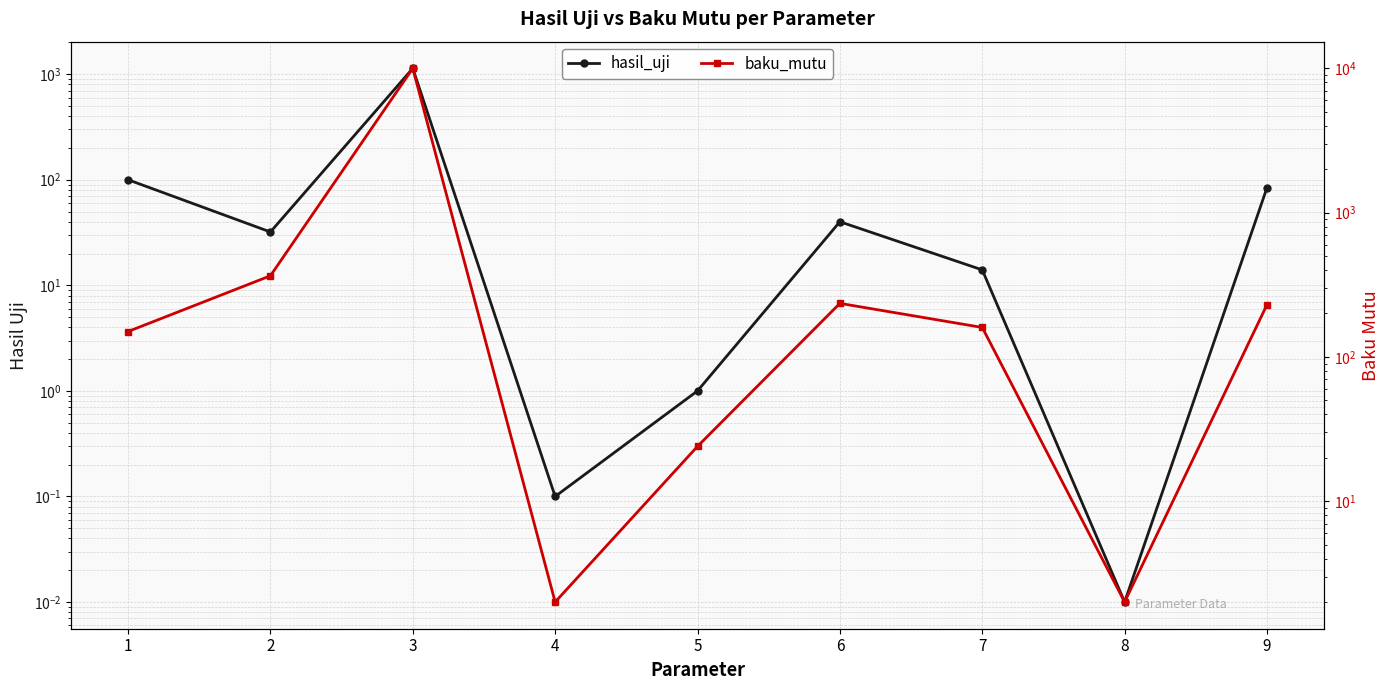

At 9, list the series in order from largest to smallest.

baku_mutu, hasil_uji